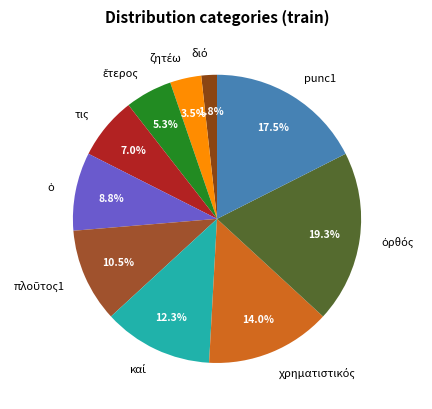

Is there a majority slice in this chart?

No